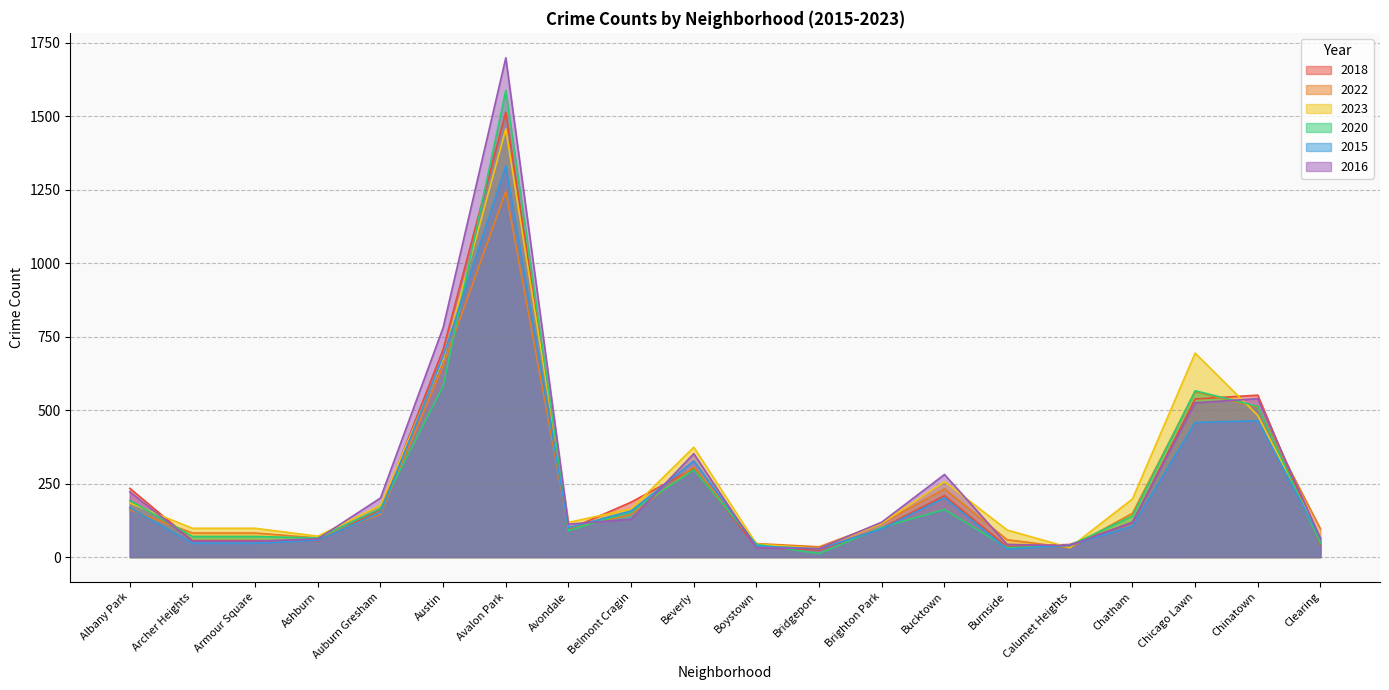

Between Ashburn and Beverly, which series saw the biggest shift?

2023